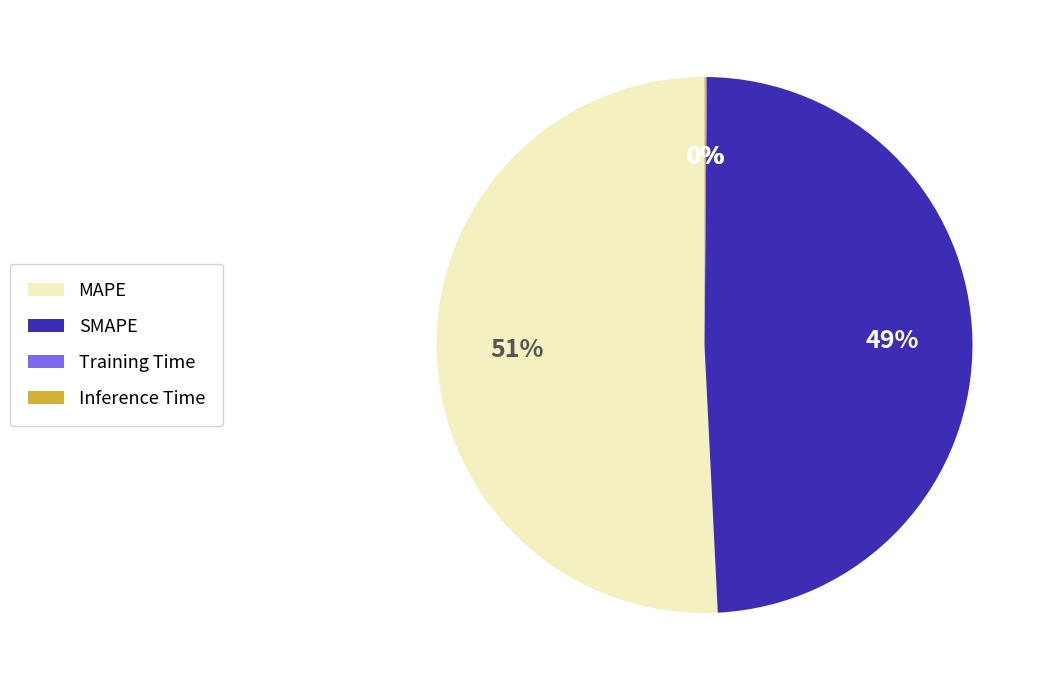

True or false: MAPE accounts for 59% of the total.

False